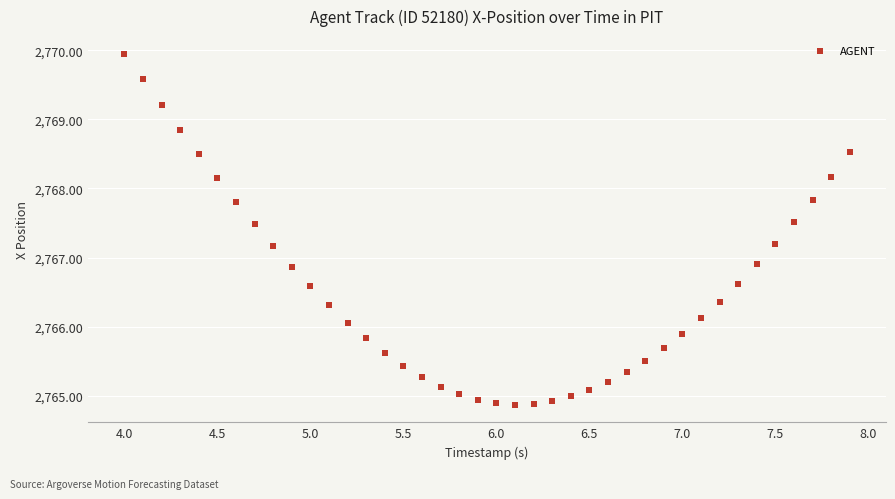

What is the range of X values (max minus min)?

3.9